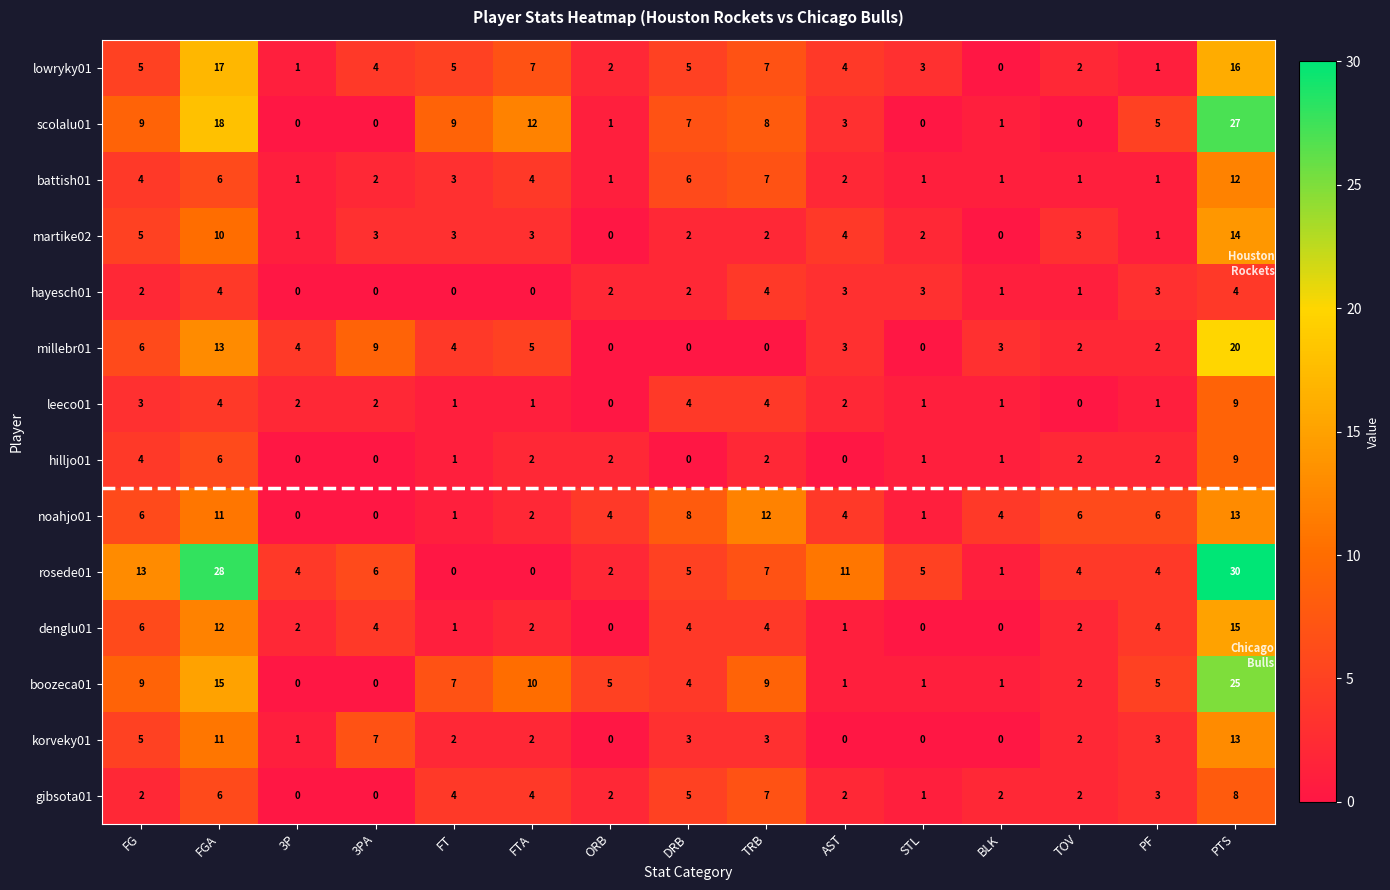

What is the average value of the millebr01 series?

5